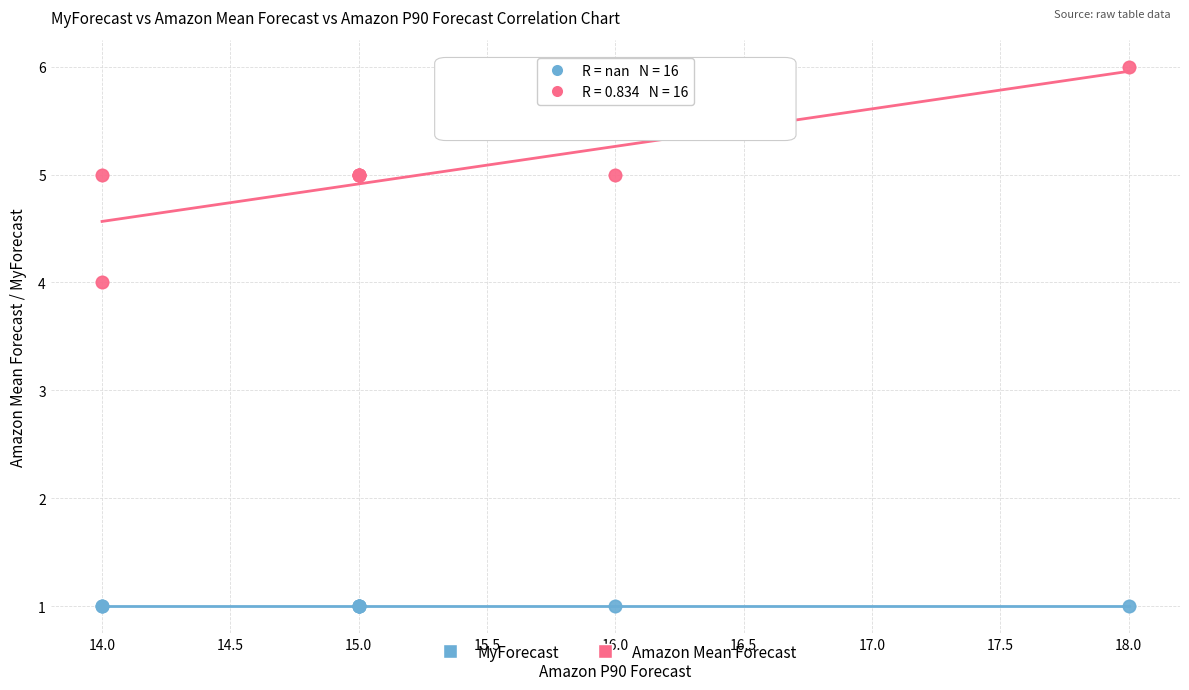

Which series contains the lowest Y value?

MyForecast